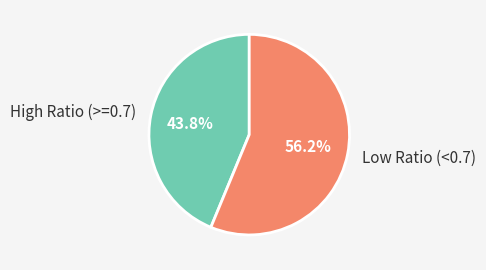

Rank the categories by value from lowest to highest.

High Ratio (>=0.7), Low Ratio (<0.7)